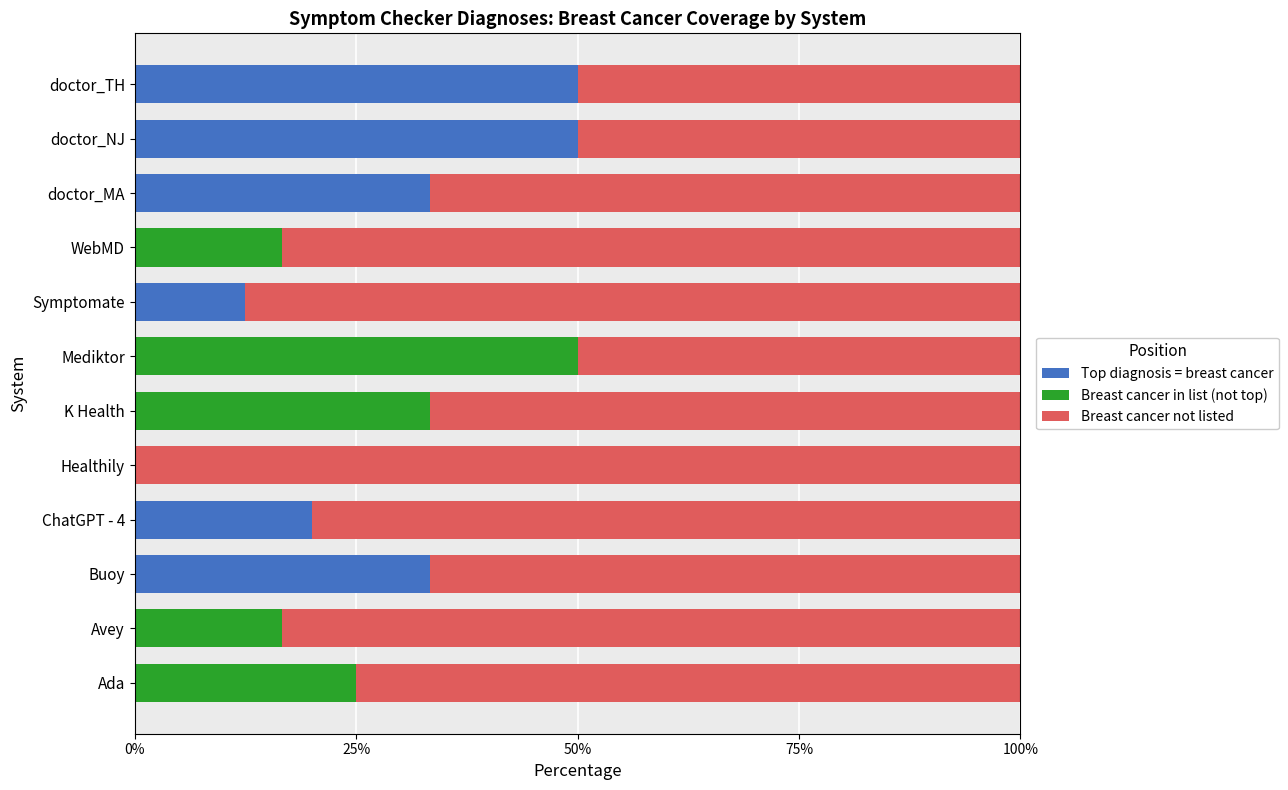

Count the number of categories in the chart.

12